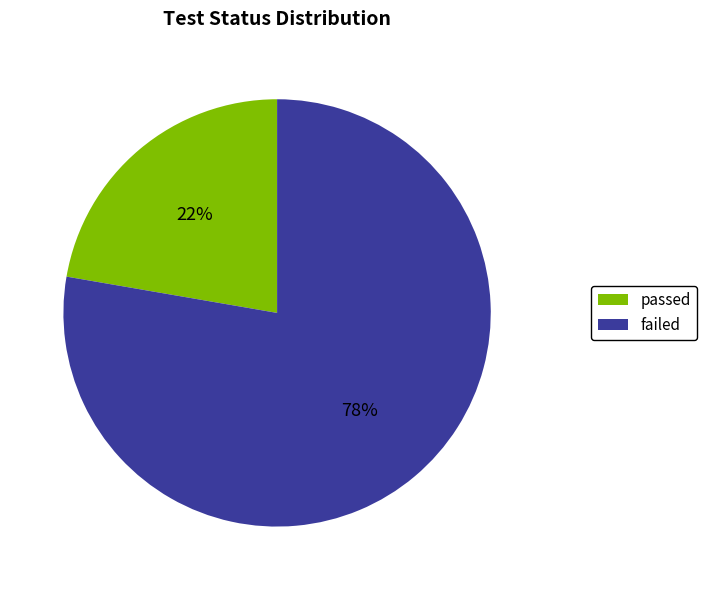

Rank the categories by value from lowest to highest.

passed, failed